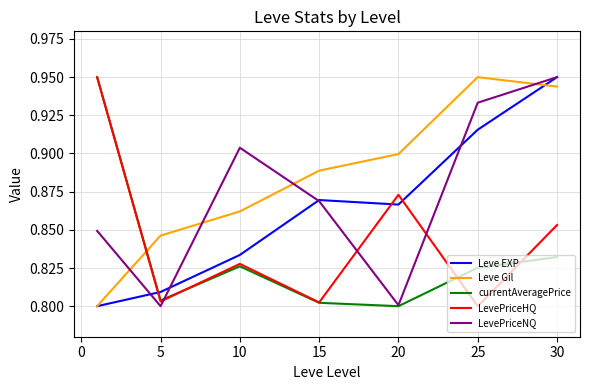

True or false: Leve Gil and LevePriceHQ intersect in this chart.

True